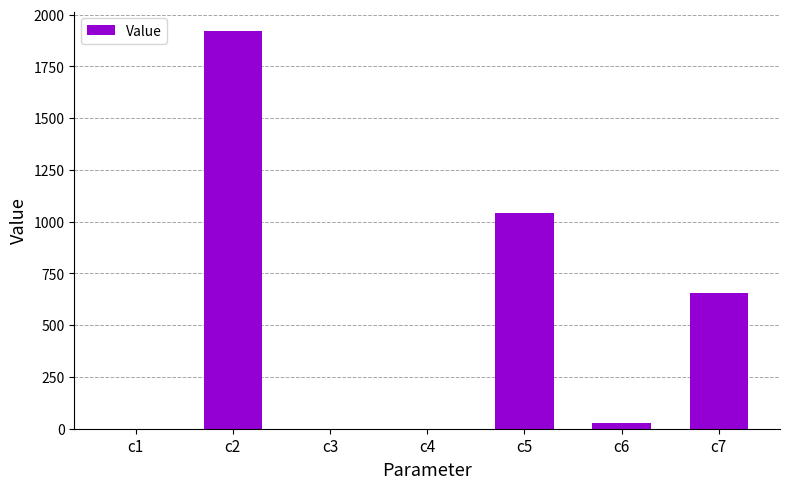

What is the greatest value displayed?

1919.6